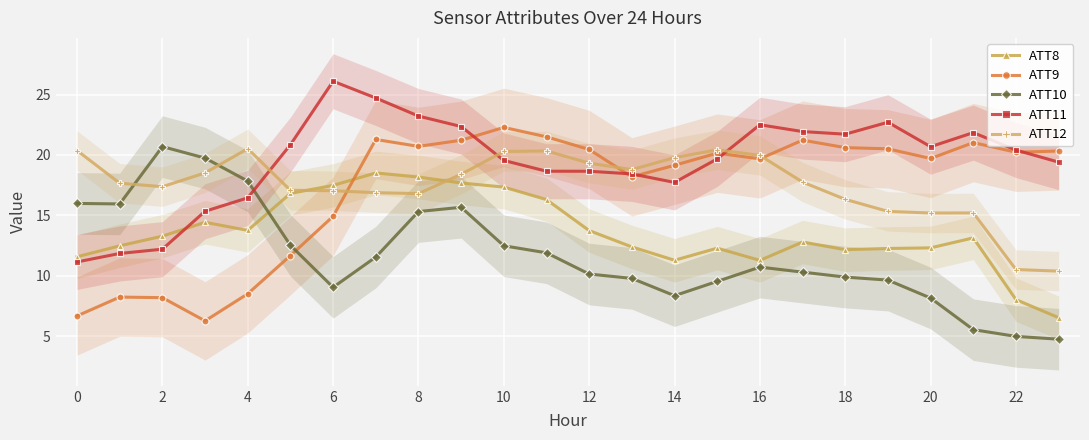

True or false: ATT10 has more than 2 points higher than both neighbors.

True